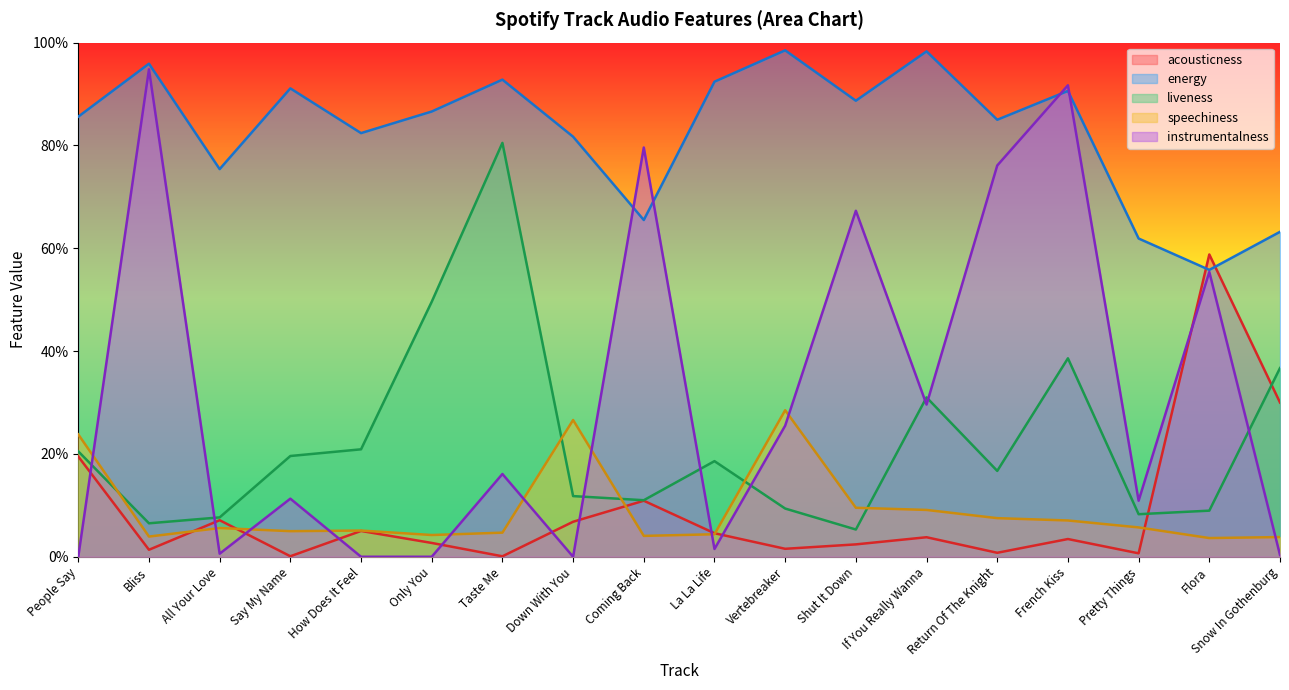

Reading left to right, extract all data points from this chart.

acousticness: 0.2	0.0	0.1	0.0	0.1	0.0	0.0	0.1	0.1	0.0	0.0	0.0	0.0	0.0	0.0	0.0	0.6	0.3
energy: 0.9	1.0	0.8	0.9	0.8	0.9	0.9	0.8	0.7	0.9	1.0	0.9	1.0	0.8	0.9	0.6	0.6	0.6
liveness: 0.2	0.1	0.1	0.2	0.2	0.5	0.8	0.1	0.1	0.2	0.1	0.1	0.3	0.2	0.4	0.1	0.1	0.4
speechiness: 0.2	0.0	0.1	0.0	0.1	0.0	0.0	0.3	0.0	0.0	0.3	0.1	0.1	0.1	0.1	0.1	0.0	0.0
instrumentalness: 0.0	0.9	0.0	0.1	0.0	0.0	0.2	0.0	0.8	0.0	0.3	0.7	0.3	0.8	0.9	0.1	0.6	0.0